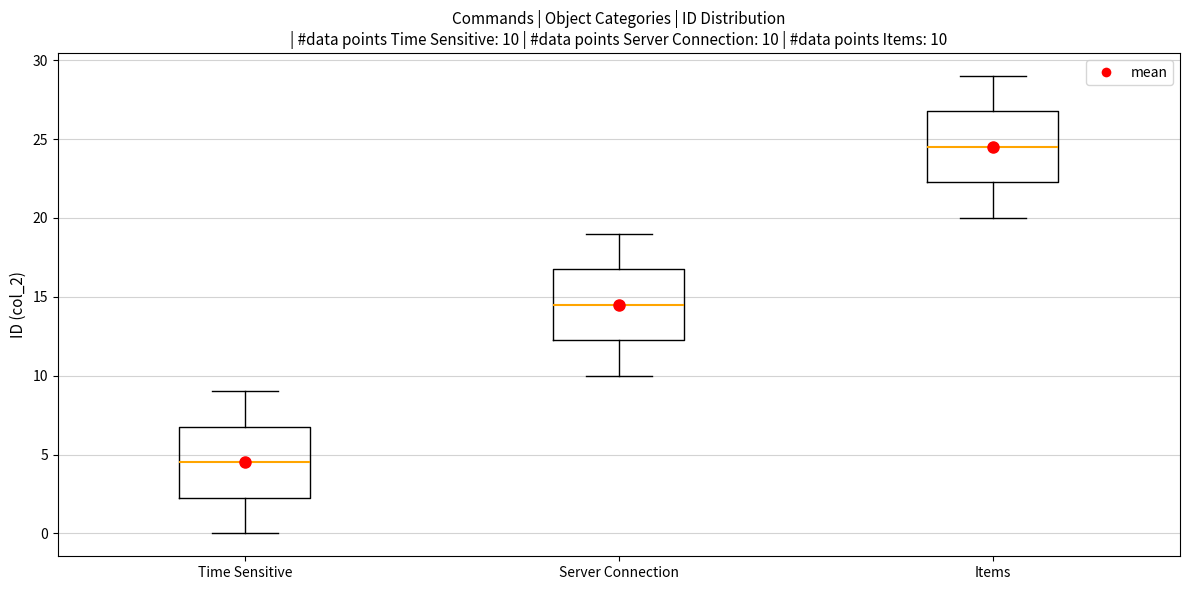

Which box has the lowest median line?

Time Sensitive